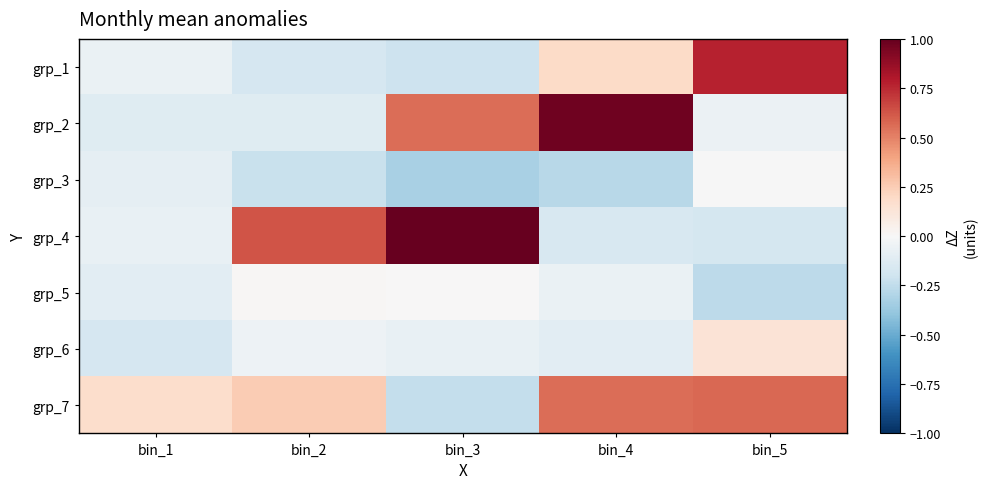

At how many categories does at least one series exceed 0?

5